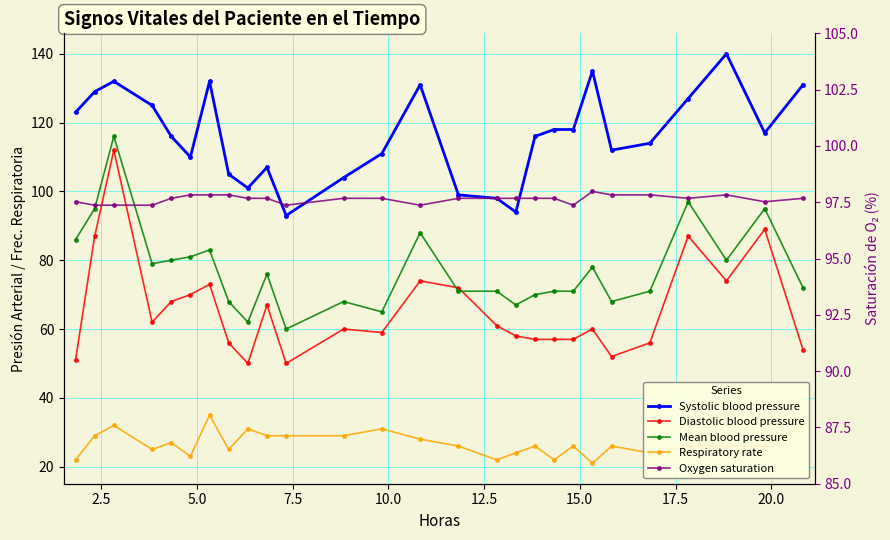

What are all the series names shown in the legend?

Systolic blood pressure, Diastolic blood pressure, Mean blood pressure, Respiratory rate, Oxygen saturation